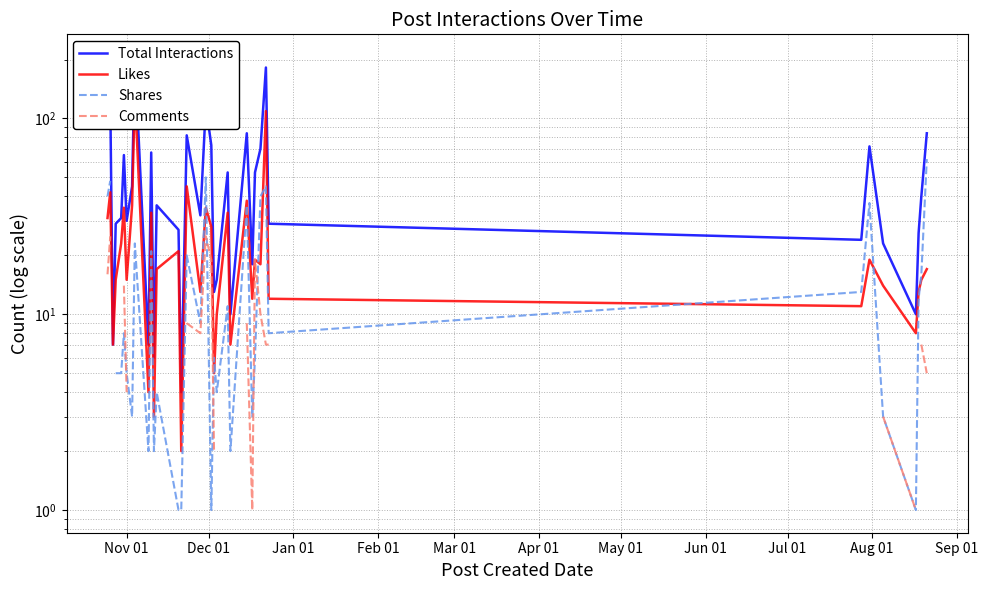

After their last crossing, which series has the higher values: Shares or Comments?

Shares